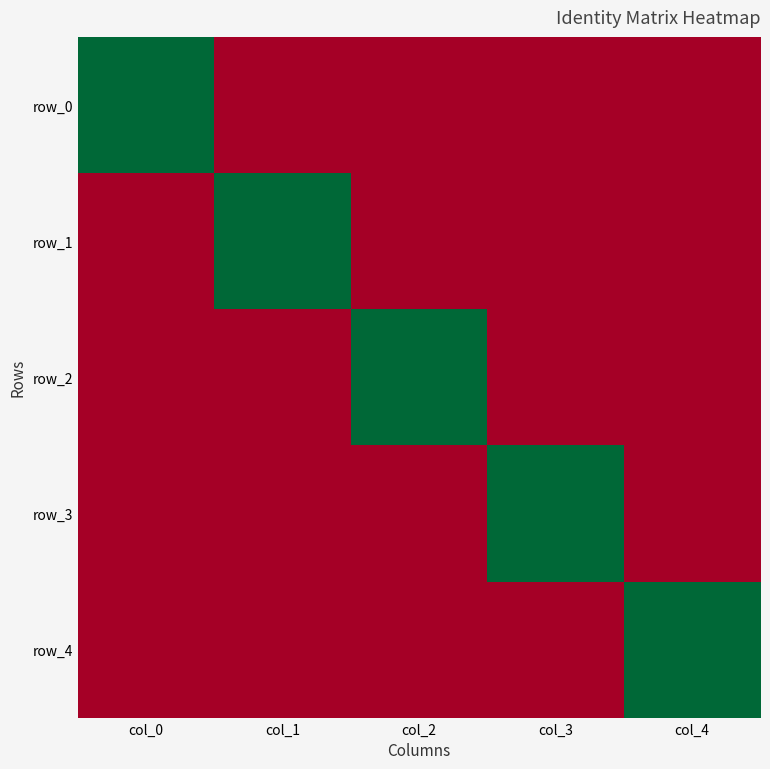

Reading left to right, what are all the values shown in this chart?

row_0: 1	0	0	0	0
row_1: 0	1	0	0	0
row_2: 0	0	1	0	0
row_3: 0	0	0	1	0
row_4: 0	0	0	0	1